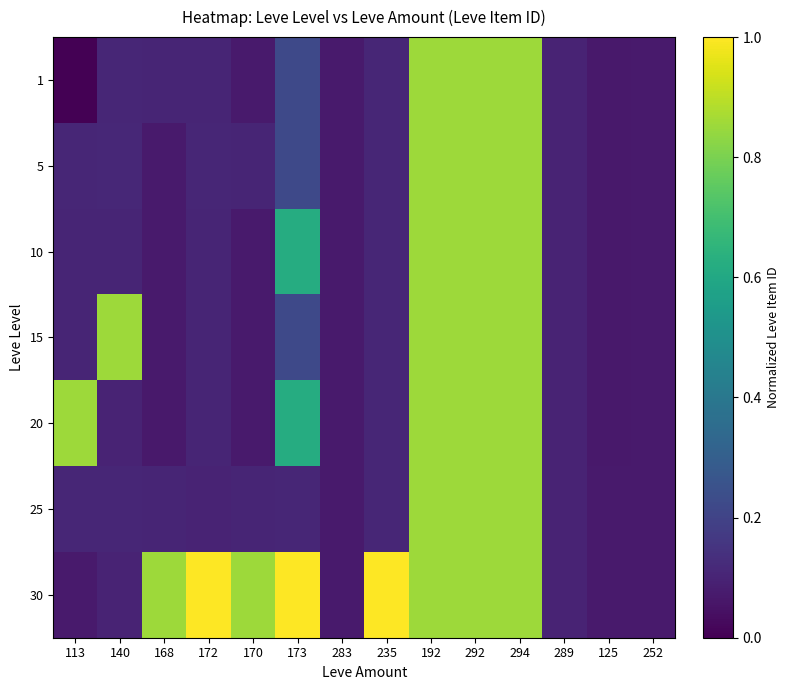

Which series has the largest range (max minus min)?

30